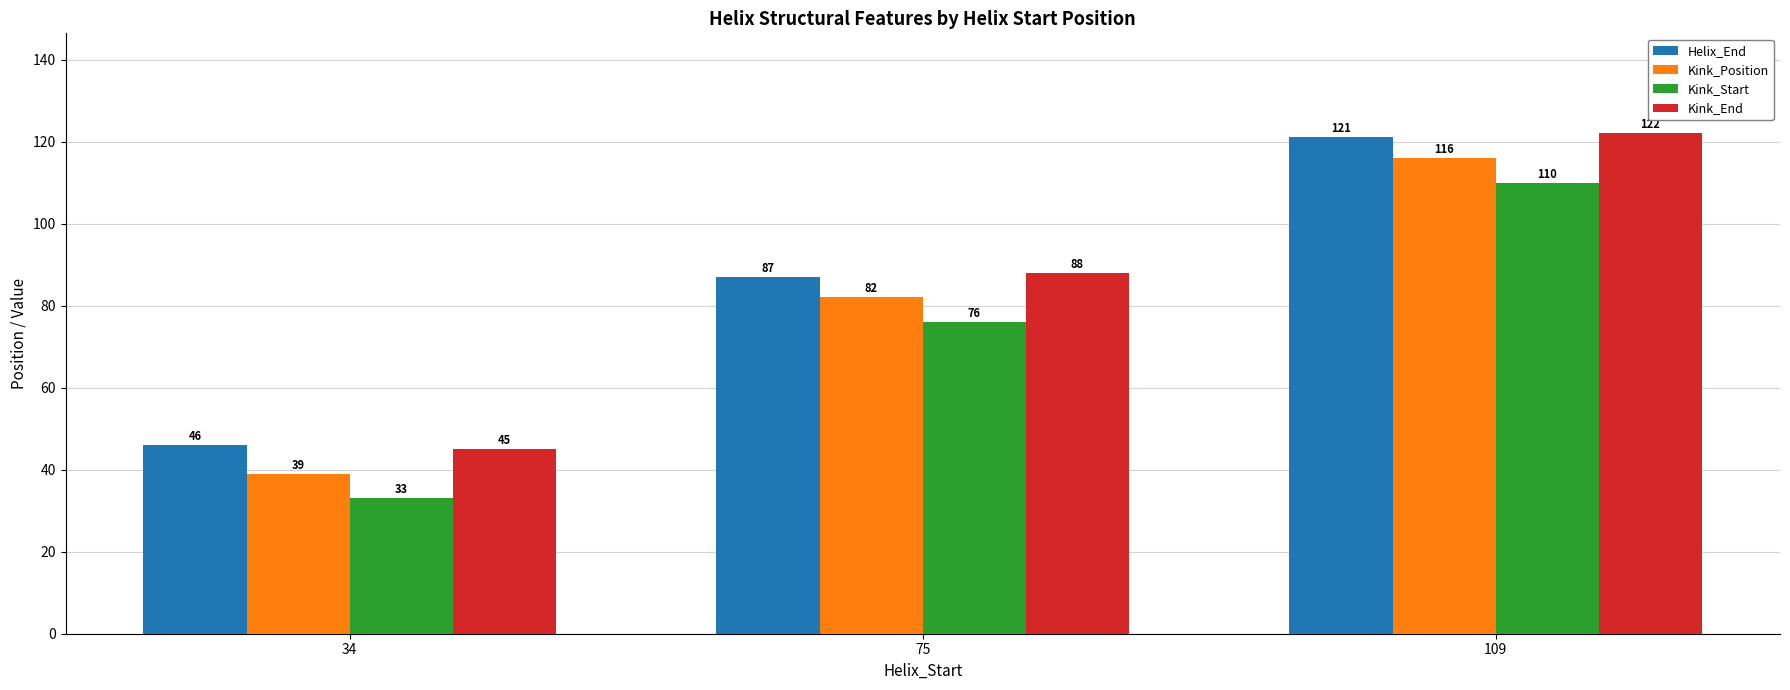

Are the bars grouped side by side (vs. stacked)?

Yes